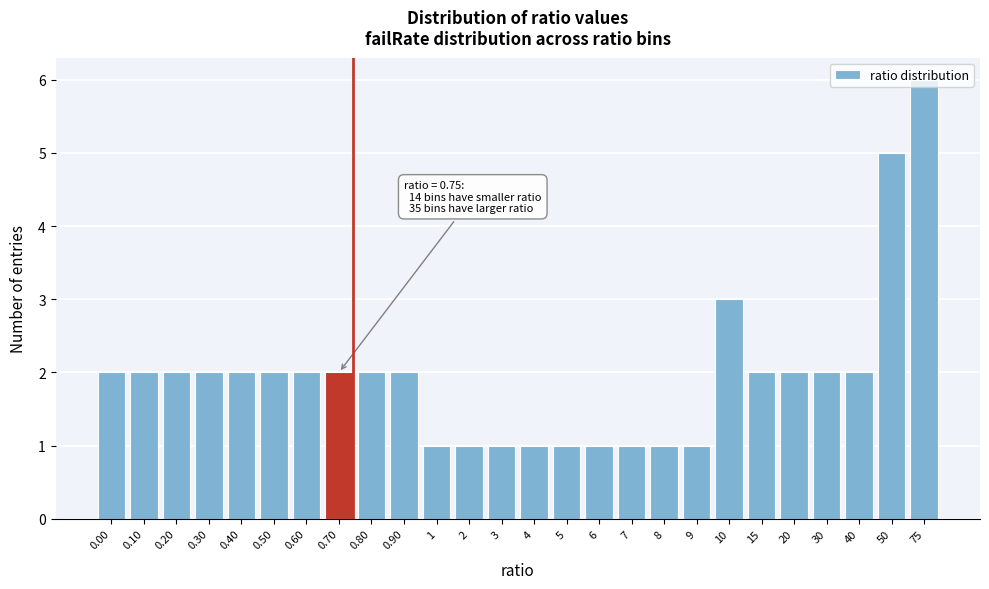

What is the ratio of the value at 10 to the value at 0.40?

1.5